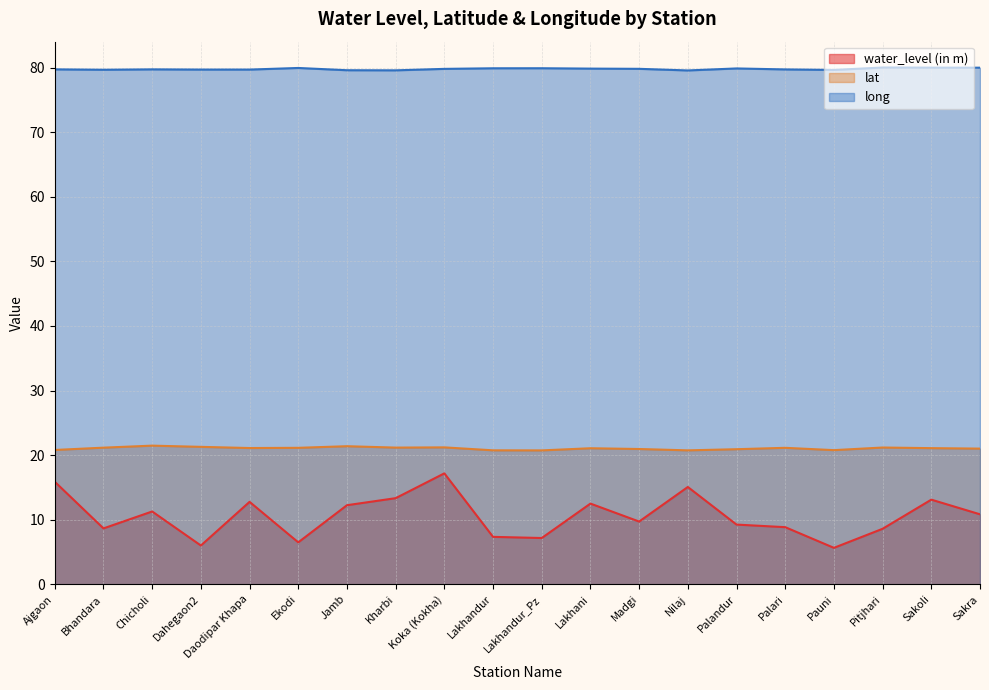

Between Ajgaon and Dahegaon2, which series saw the biggest shift?

water_level (in m)